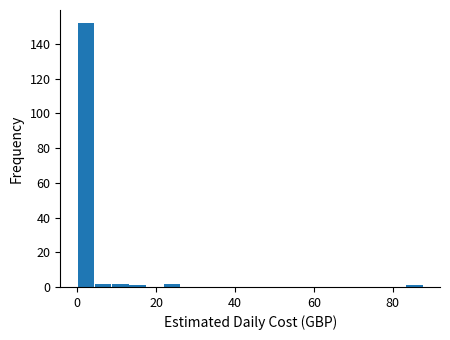

Around what value on the x-axis is the tallest bar? Give the approximate position of its centre, as read against the axis.

2